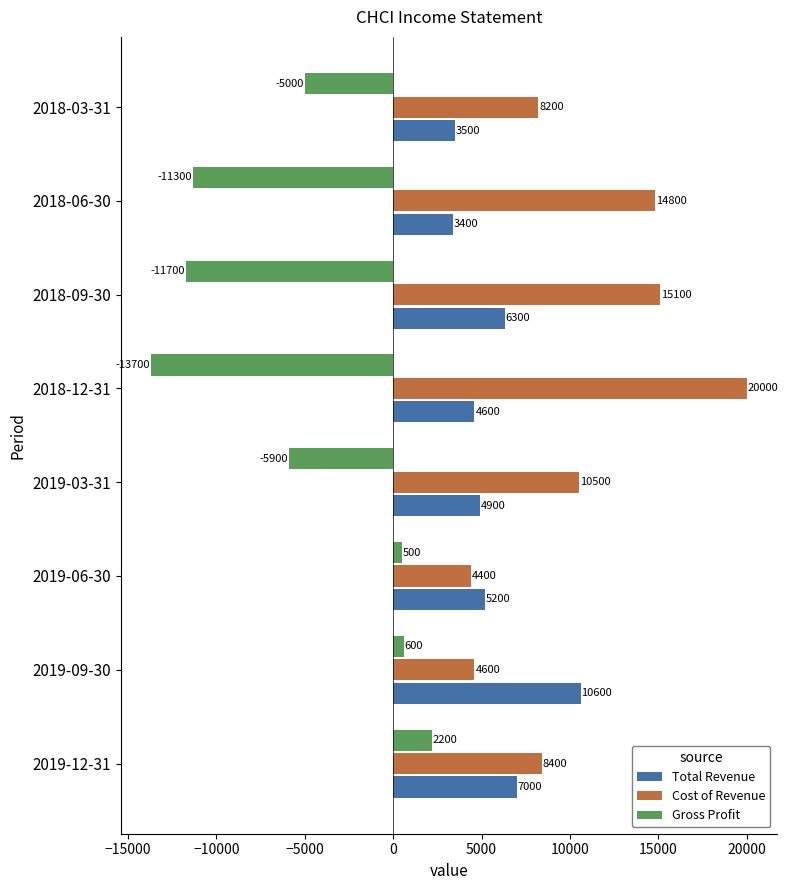

True or false: Gross Profit has a value of -5000 at 2018-03-31.

True